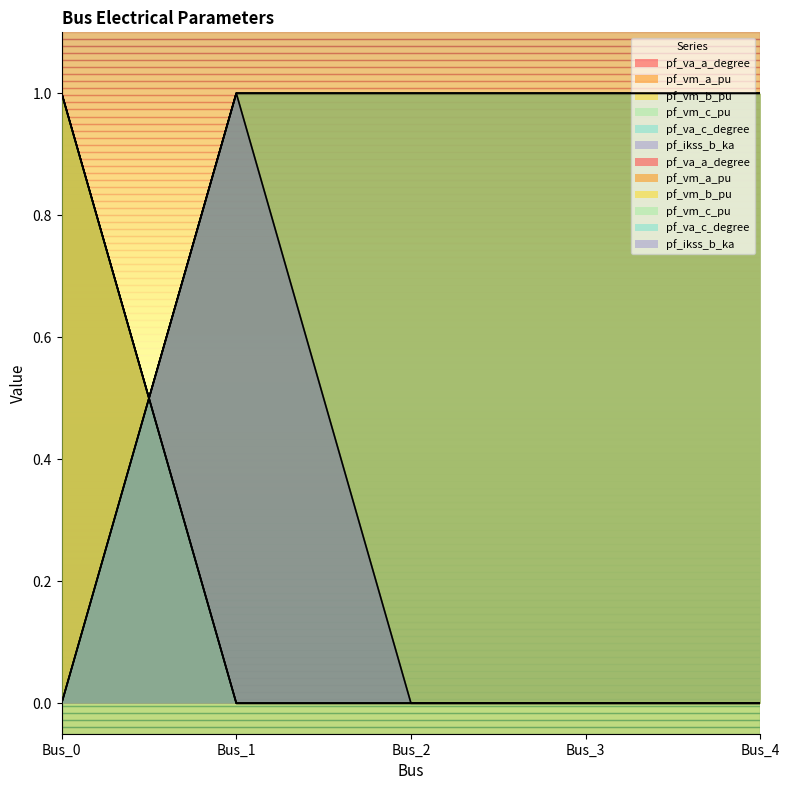

How many series are shown in this chart?

6